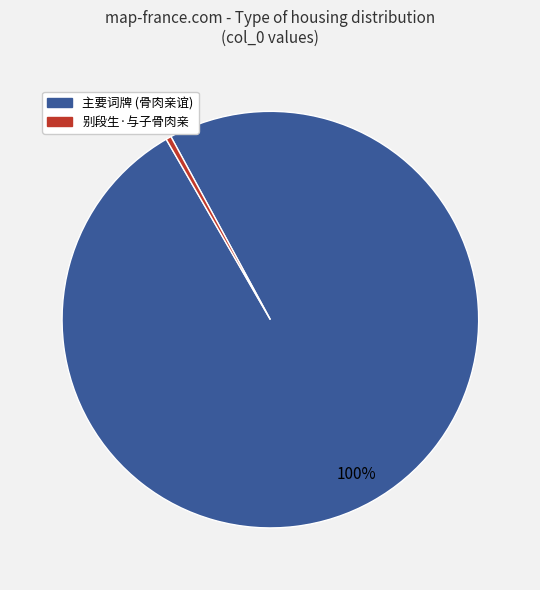

Does any single category account for the majority?

Yes